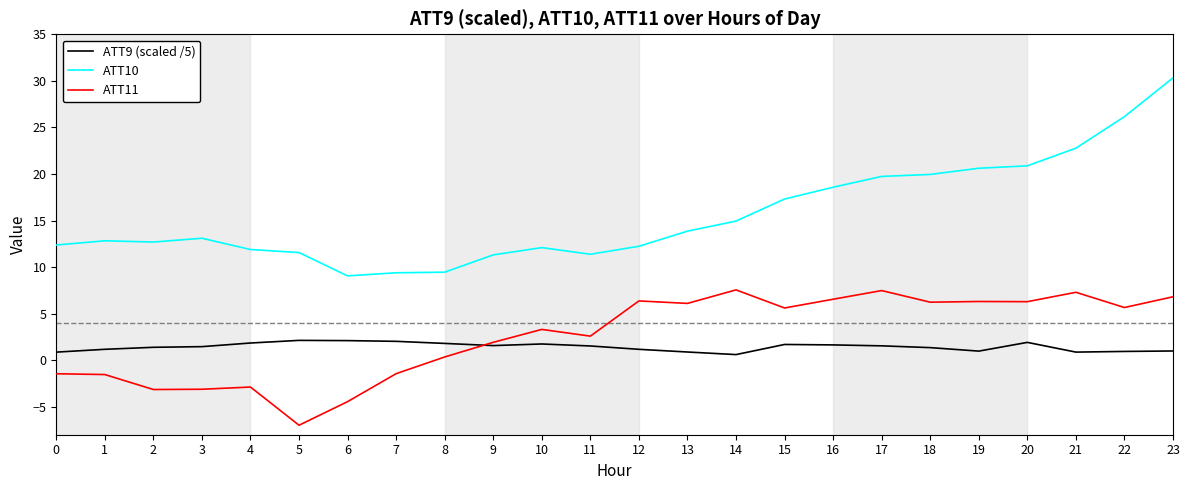

At which label does ATT10 reach its peak?

23